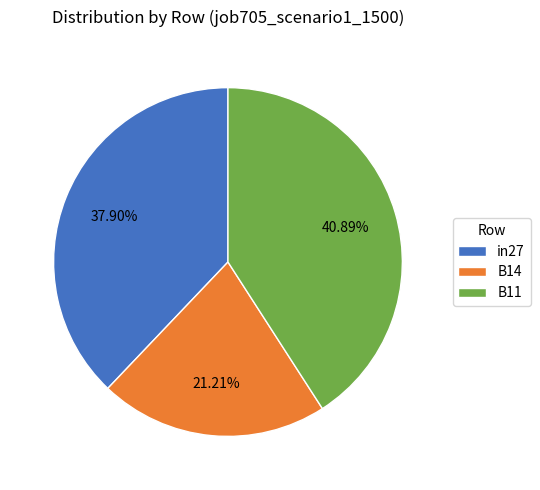

Is B11 the majority of the pie?

No